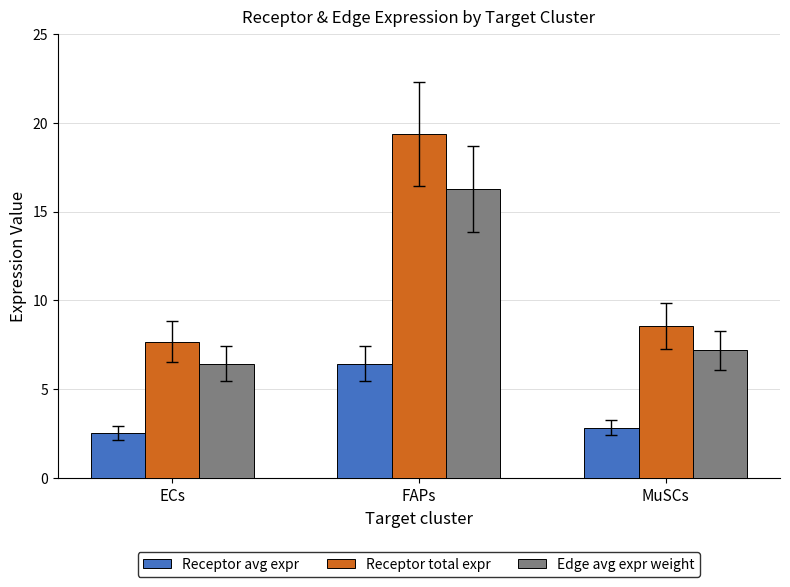

What is the difference between the highest and lowest values at FAPs?

12.9